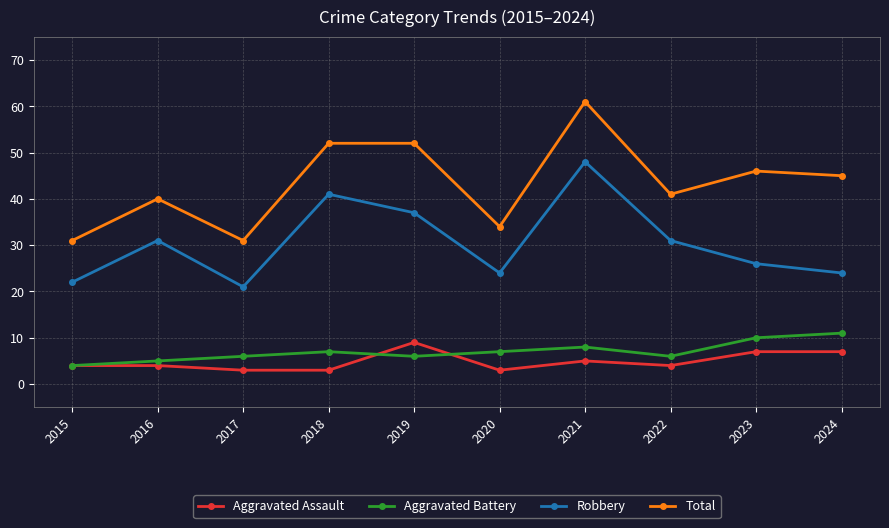

At 2024, list the series in order from smallest to largest.

Aggravated Assault, Aggravated Battery, Robbery, Total